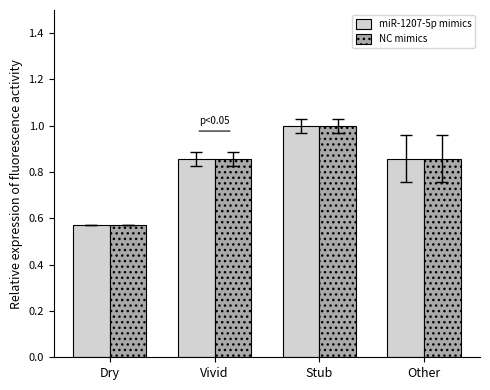

Where is NC mimics nearest to the value 0?

Dry